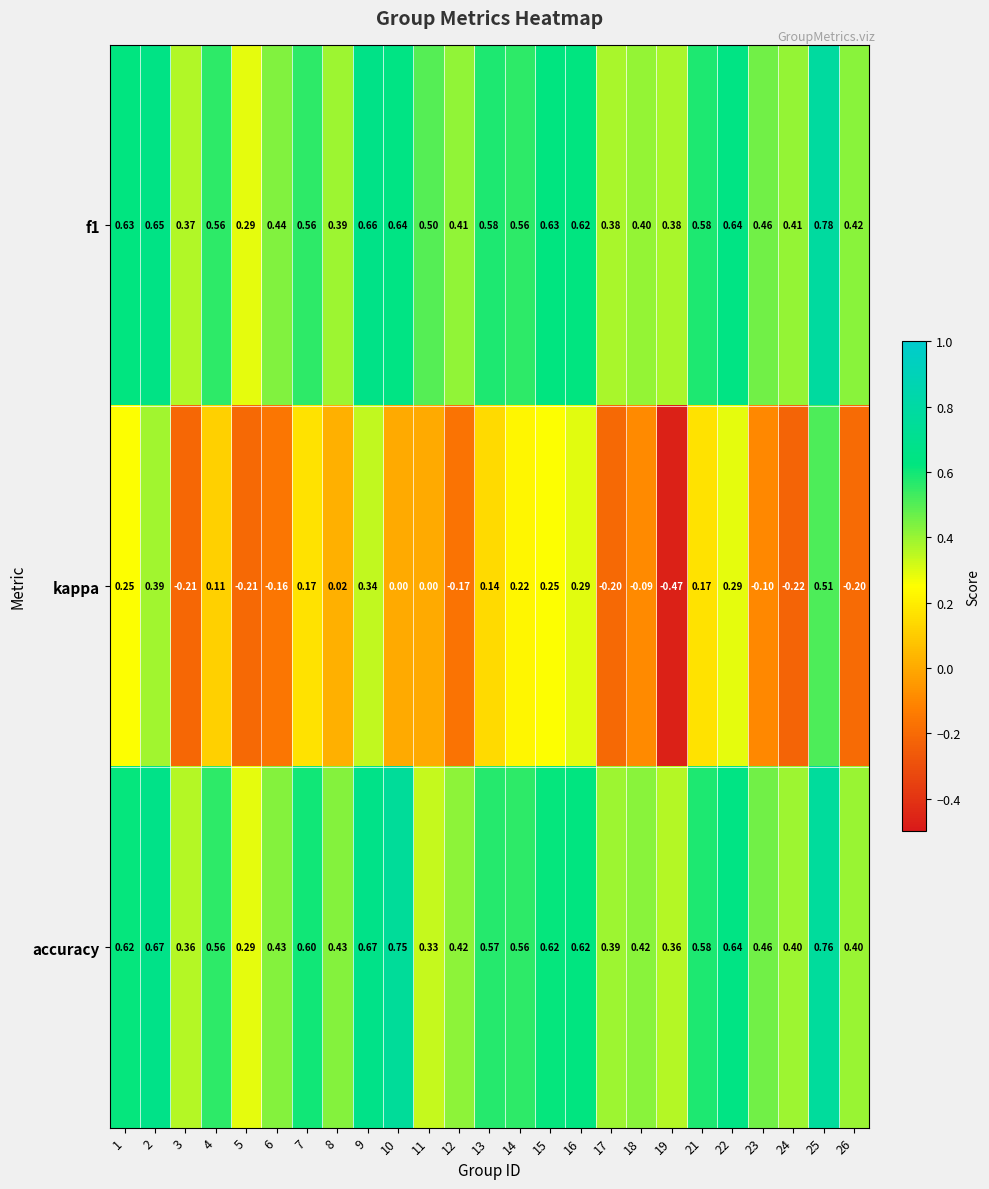

Between 17 and 23, which series saw the biggest shift?

kappa